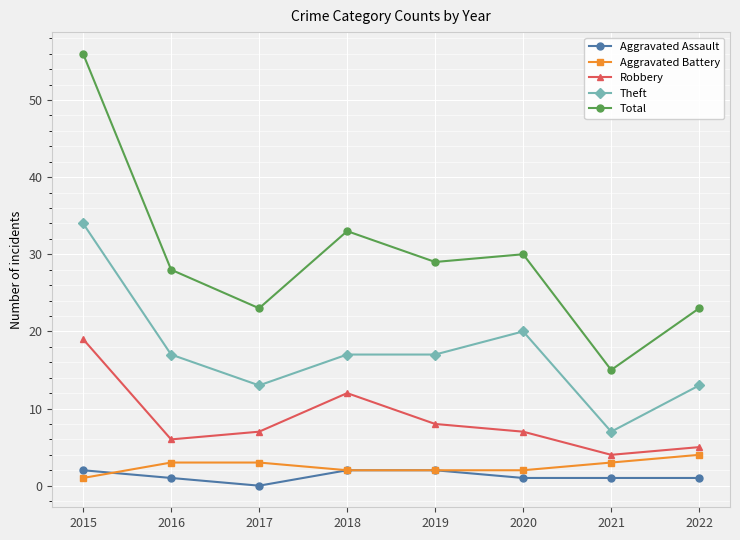

Reading left to right, what are all the values shown in this chart?

Aggravated Assault: 2015=2	2016=1	2017=0	2018=2	2019=2	2020=1	2021=1	2022=1
Aggravated Battery: 2015=1	2016=3	2017=3	2018=2	2019=2	2020=2	2021=3	2022=4
Robbery: 2015=19	2016=6	2017=7	2018=12	2019=8	2020=7	2021=4	2022=5
Theft: 2015=34	2016=17	2017=13	2018=17	2019=17	2020=20	2021=7	2022=13
Total: 2015=56	2016=28	2017=23	2018=33	2019=29	2020=30	2021=15	2022=23